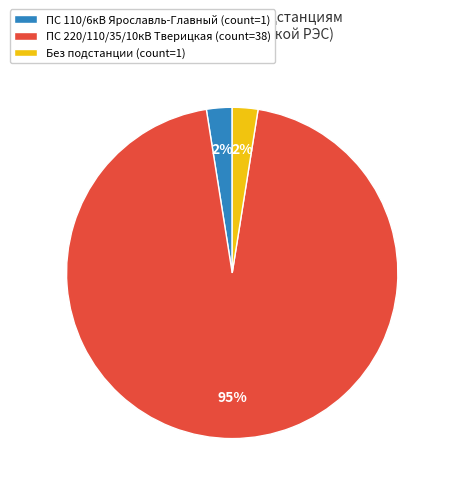

Count the number of slices in the pie.

3